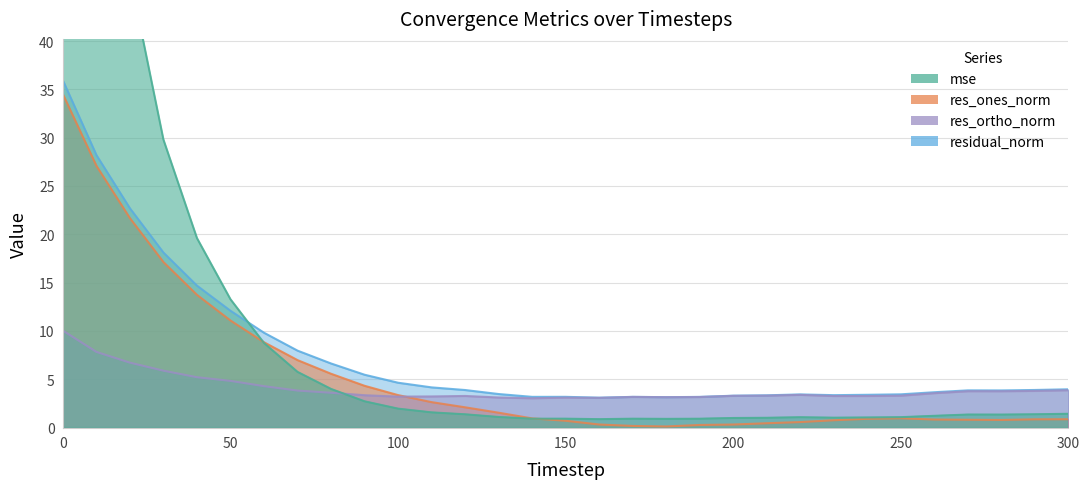

True or false: res_ortho_norm has a value of 5.0 at 140.

False